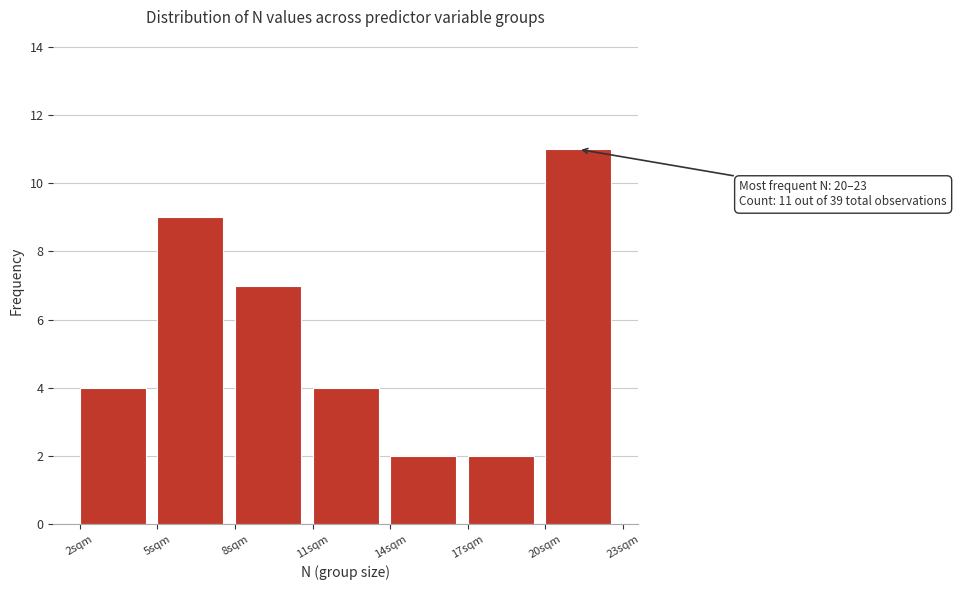

Over which range of the x-axis is the bar tallest?

20 to 23